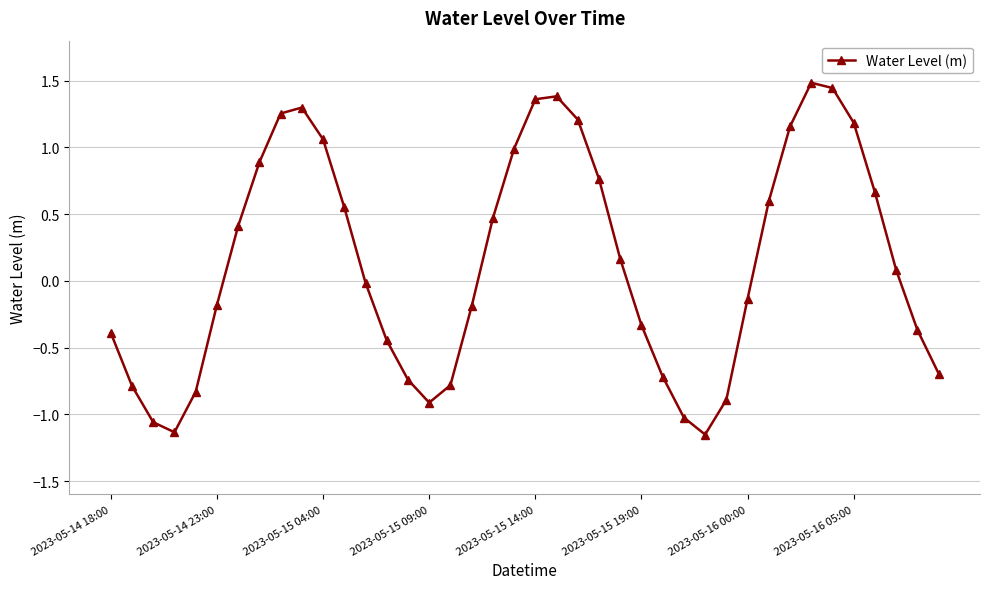

What is the difference between the maximum and minimum values?

2.6